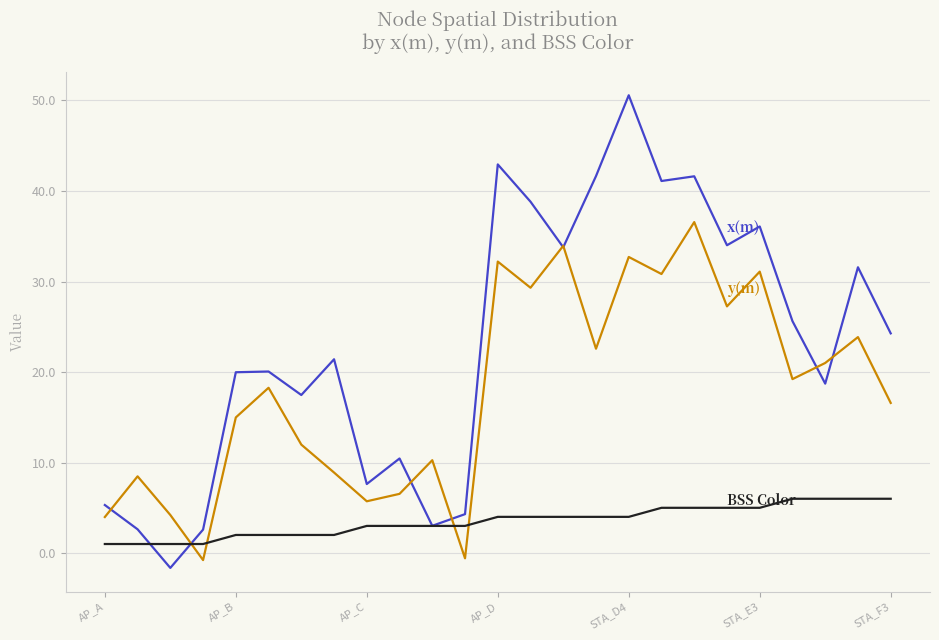

What is the smallest value displayed?

-1.6